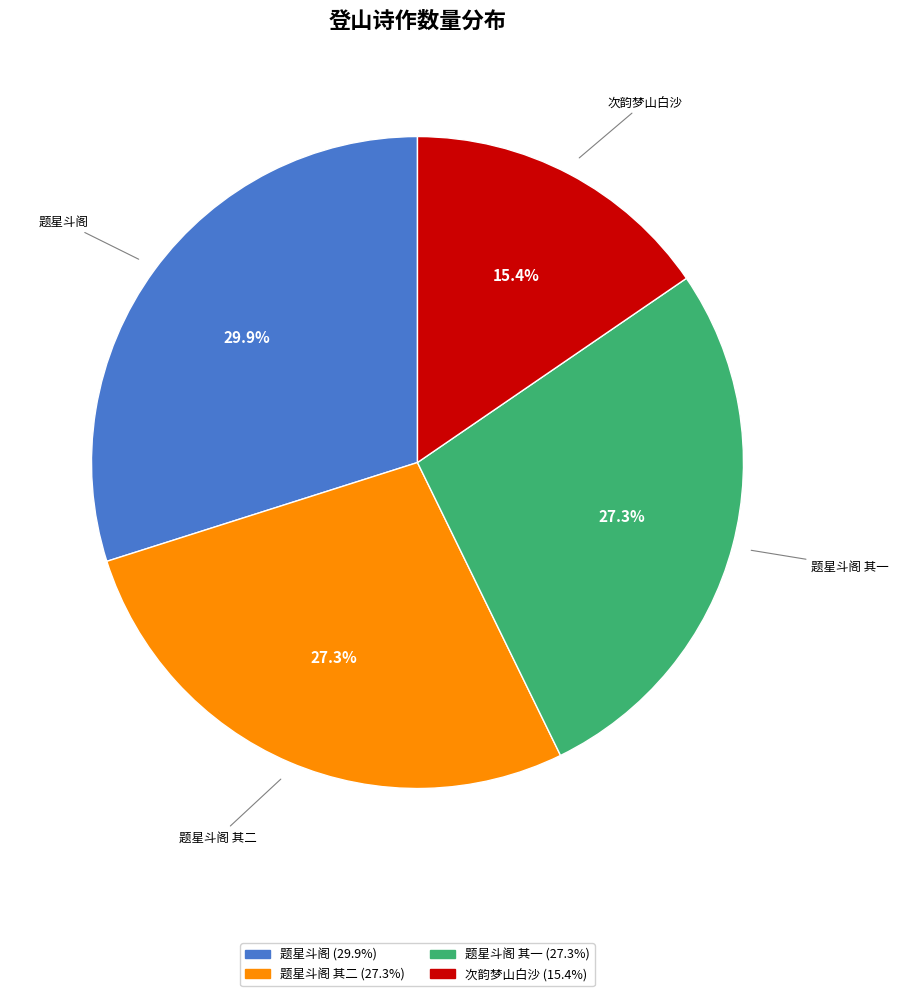

Does any single category account for the majority?

No